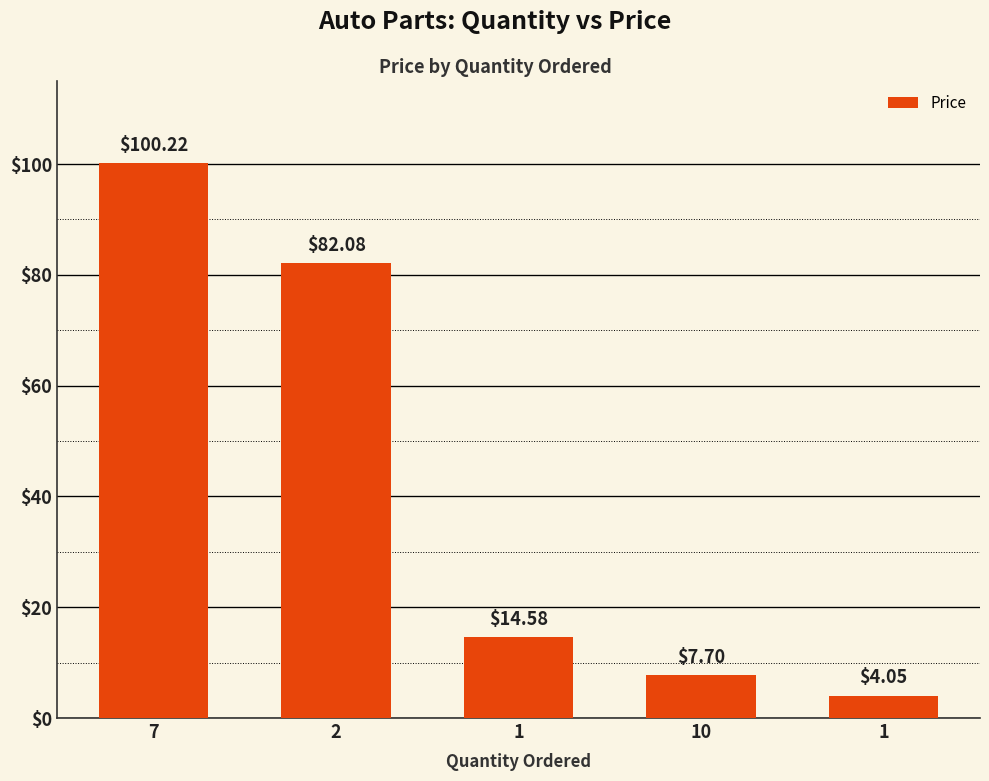

How many values are below 14?

2